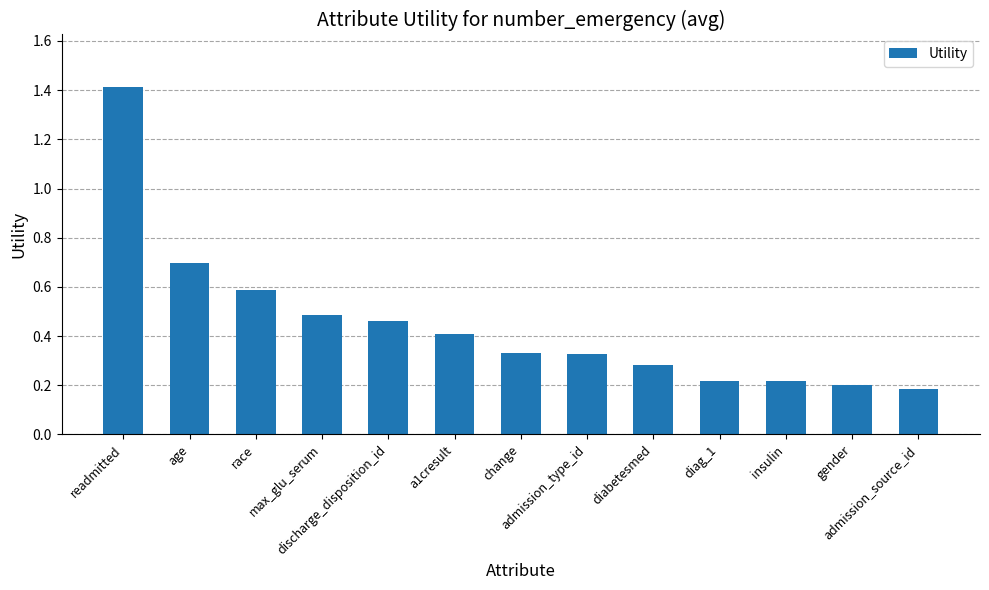

What is the maximum value shown in the chart?

1.4